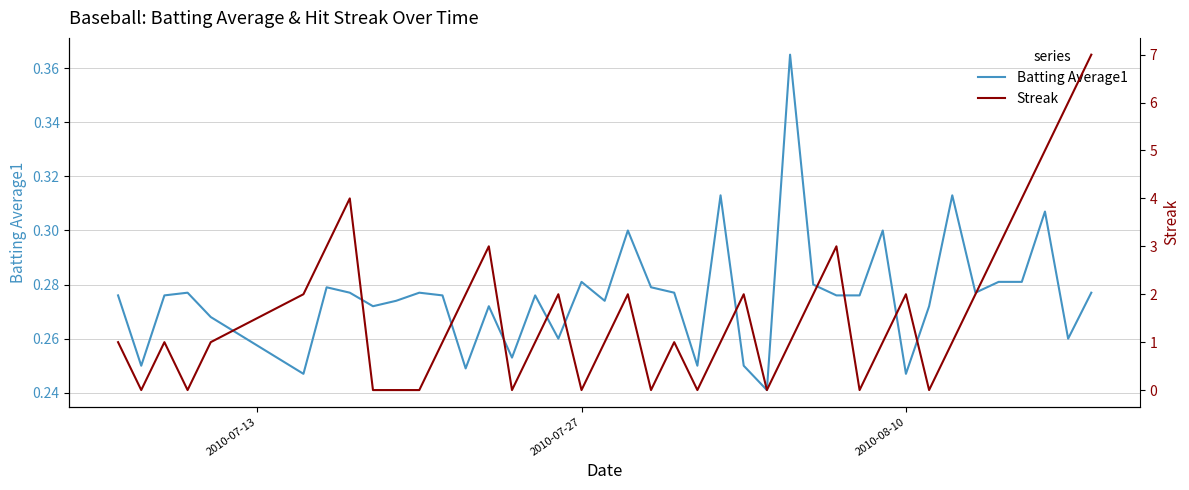

Reading left to right, list all the values displayed in this chart.

Batting Average1: 0.3	0.2	0.3	0.3	0.3	0.2	0.3	0.3	0.3	0.3	0.3	0.3	0.2	0.3	0.3	0.3	0.3	0.3	0.3	0.3	0.3	0.3	0.2	0.3	0.2	0.2	0.4	0.3	0.3	0.3	0.3	0.2	0.3	0.3	0.3	0.3	0.3	0.3	0.3	0.3
Streak: 1.0	0.0	1.0	0.0	1.0	2.0	3.0	4.0	0.0	0.0	0.0	1.0	2.0	3.0	0.0	1.0	2.0	0.0	1.0	2.0	0.0	1.0	0.0	1.0	2.0	0.0	1.0	2.0	3.0	0.0	1.0	2.0	0.0	1.0	2.0	3.0	4.0	5.0	6.0	7.0